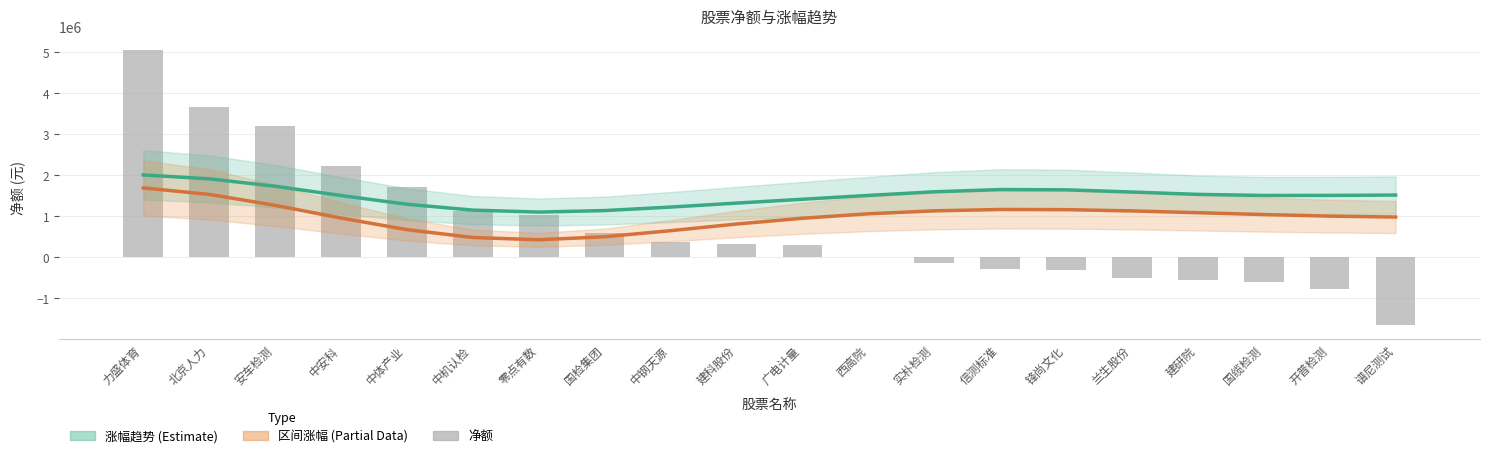

What is the difference between the maximum and second lowest values in the 区间涨幅趋势 (Partial) series?

1209867.6